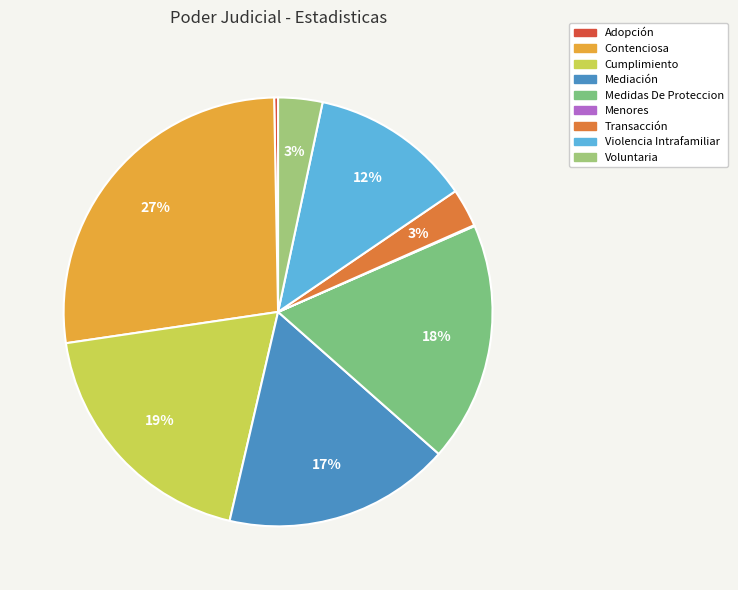

Does any single category account for the majority?

No